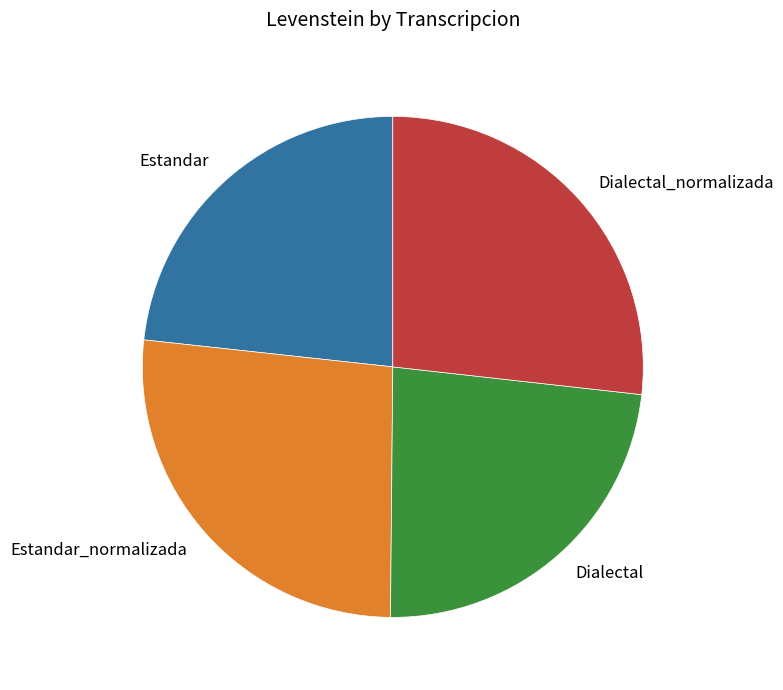

Is it true that Dialectal is 23% of the pie?

True